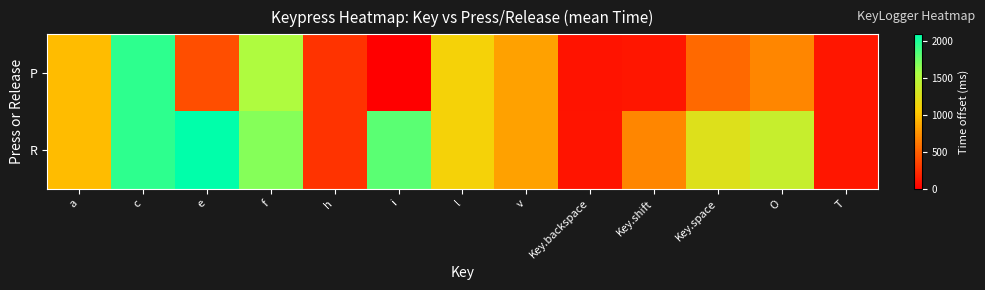

Rank the series by their average value, from lowest to highest.

P, R